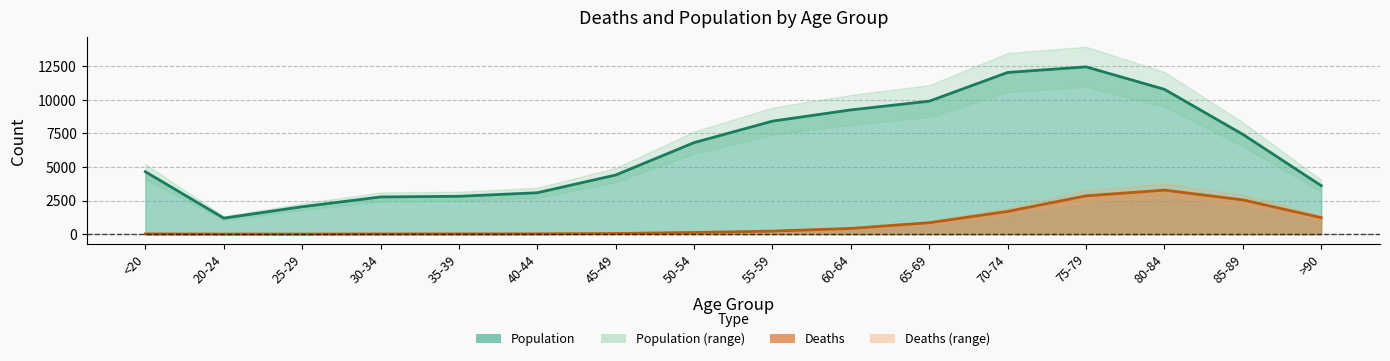

What is the difference between the maximum and minimum values in the Population series?

11243